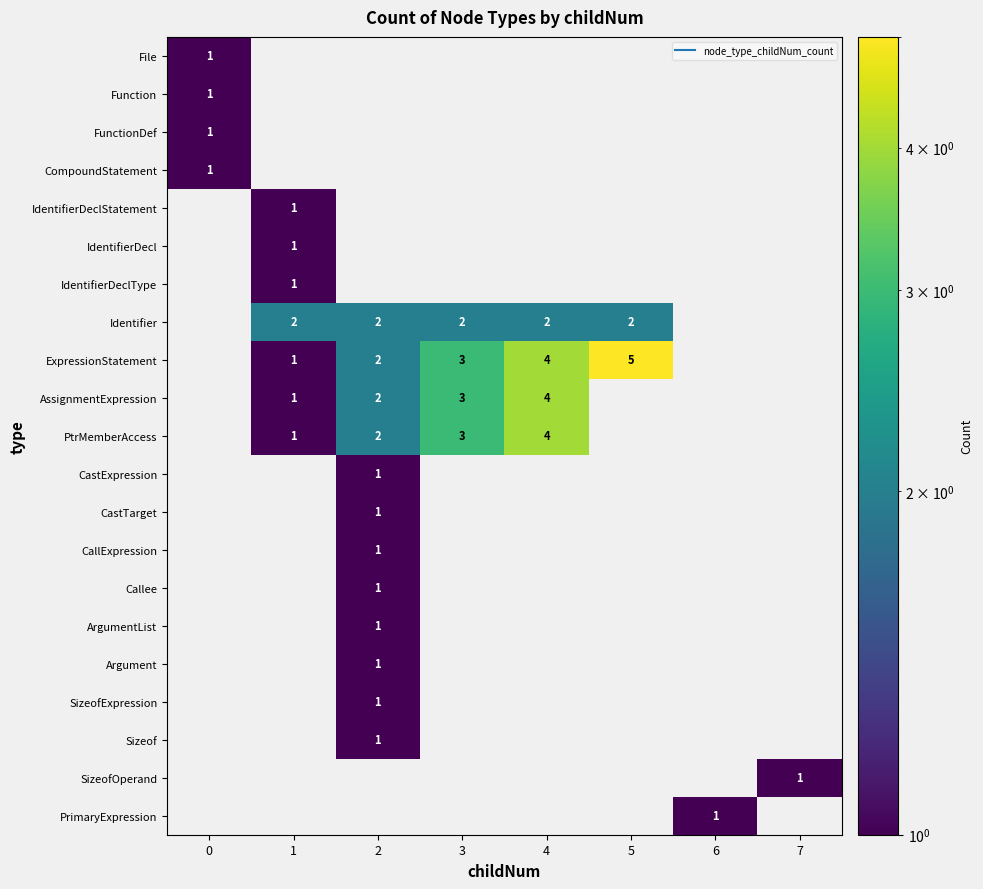

At how many categories does at least one series exceed 2?

3